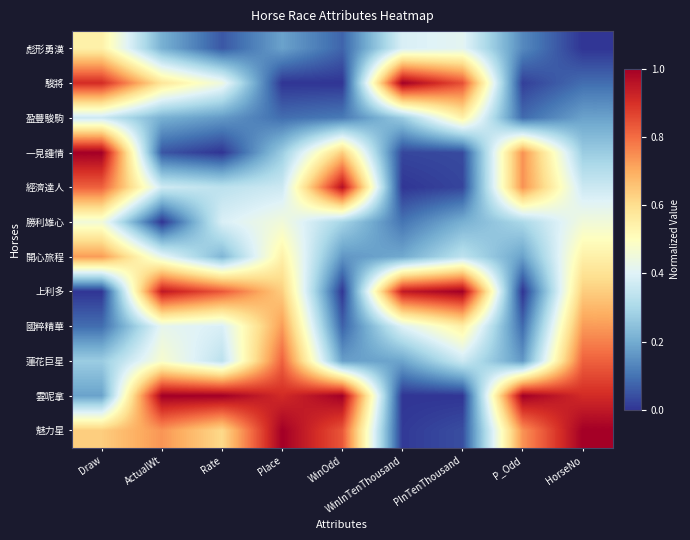

Reading left to right, transcribe all the data shown in this chart.

彪形勇漢: Draw=0.5	ActualWt=0.2	Rate=0.1	Place=0.2	WinOdd=0.1	WinInTenThousand=0.4	PInTenThousand=0.4	P_Odd=0.1	HorseNo=0.0
駿將: Draw=0.9	ActualWt=0.6	Rate=0.4	Place=0.0	WinOdd=0.0	WinInTenThousand=1.0	PInTenThousand=0.8	P_Odd=0.0	HorseNo=0.1
盈豐駿駒: Draw=0.4	ActualWt=0.2	Rate=0.2	Place=0.1	WinOdd=0.1	WinInTenThousand=0.3	PInTenThousand=0.5	P_Odd=0.1	HorseNo=0.2
一見鍾情: Draw=1.0	ActualWt=0.1	Rate=0.0	Place=0.3	WinOdd=0.6	WinInTenThousand=0.0	PInTenThousand=0.0	P_Odd=0.7	HorseNo=0.3
經濟達人: Draw=0.8	ActualWt=0.4	Rate=0.3	Place=0.4	WinOdd=1.0	WinInTenThousand=0.0	PInTenThousand=0.0	P_Odd=0.7	HorseNo=0.4
勝利雄心: Draw=0.5	ActualWt=0.0	Rate=0.4	Place=0.5	WinOdd=0.3	WinInTenThousand=0.1	PInTenThousand=0.2	P_Odd=0.3	HorseNo=0.5
開心旅程: Draw=0.7	ActualWt=0.4	Rate=0.2	Place=0.5	WinOdd=0.2	WinInTenThousand=0.2	PInTenThousand=0.3	P_Odd=0.2	HorseNo=0.5
上利多: Draw=0.0	ActualWt=0.9	Rate=0.8	Place=0.6	WinOdd=0.0	WinInTenThousand=0.9	PInTenThousand=1.0	P_Odd=0.0	HorseNo=0.6
國粹精華: Draw=0.1	ActualWt=0.4	Rate=0.4	Place=0.7	WinOdd=0.1	WinInTenThousand=0.4	PInTenThousand=0.6	P_Odd=0.1	HorseNo=0.7
蓮花巨星: Draw=0.3	ActualWt=0.5	Rate=0.3	Place=0.8	WinOdd=0.2	WinInTenThousand=0.2	PInTenThousand=0.4	P_Odd=0.2	HorseNo=0.8
雲呢拿: Draw=0.2	ActualWt=1.0	Rate=1.0	Place=0.9	WinOdd=1.0	WinInTenThousand=0.0	PInTenThousand=0.0	P_Odd=1.0	HorseNo=0.9
魅力星: Draw=0.6	ActualWt=0.7	Rate=0.6	Place=1.0	WinOdd=0.8	WinInTenThousand=0.0	PInTenThousand=0.0	P_Odd=0.7	HorseNo=1.0